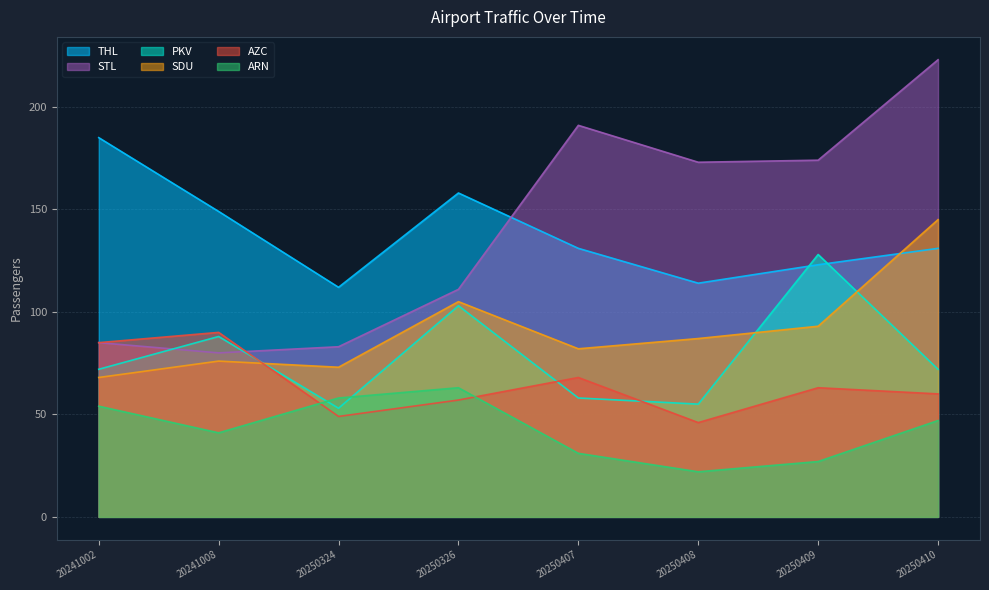

List the series in order of their peak value, lowest first.

ARN, AZC, PKV, SDU, THL, STL